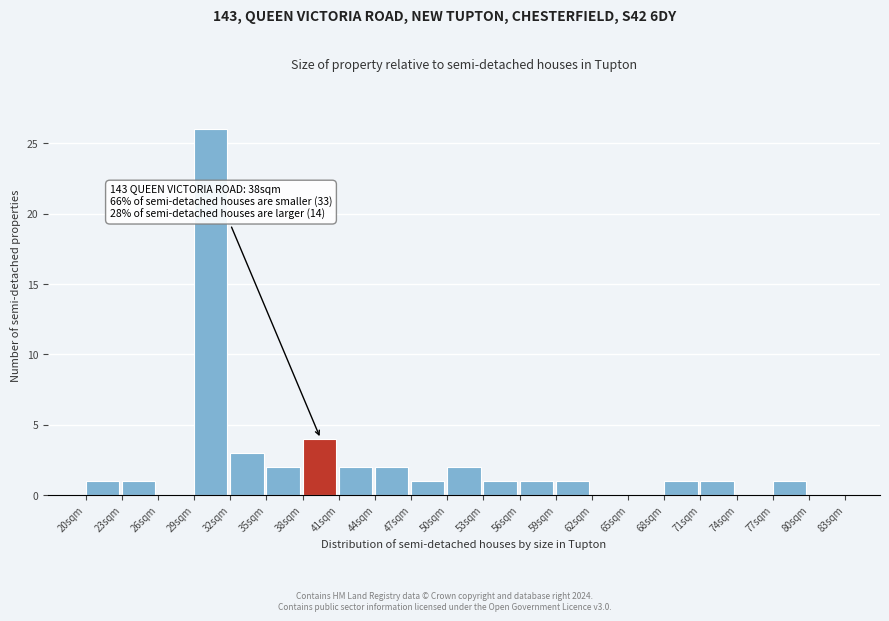

Over which range of the x-axis is the bar tallest?

29 to 32